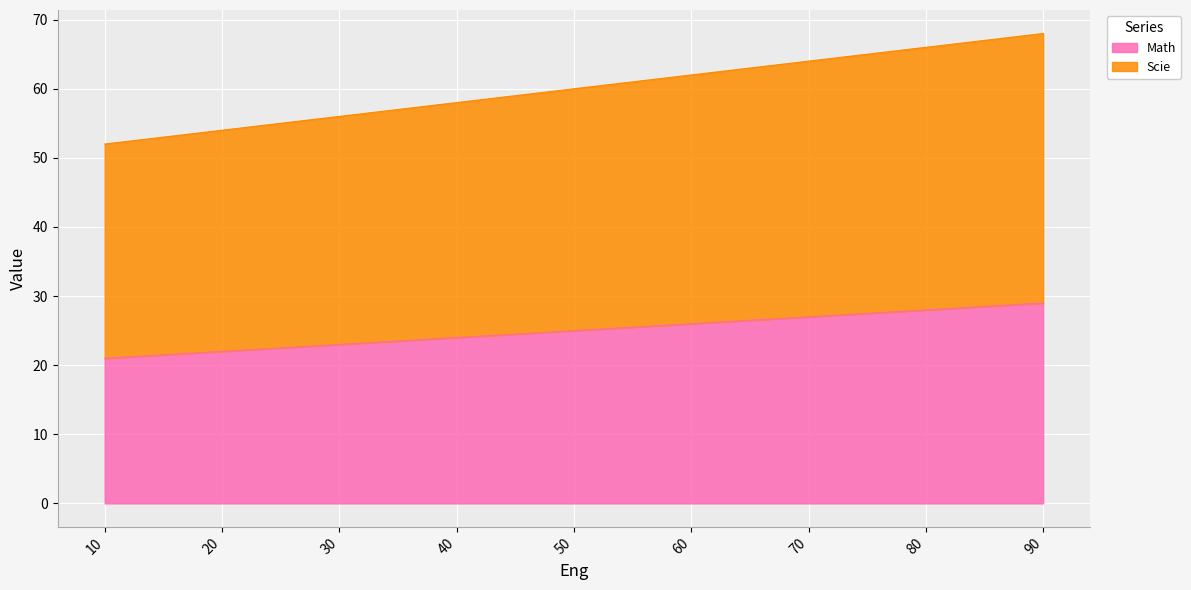

What is the difference between the highest and lowest values at 70?

37